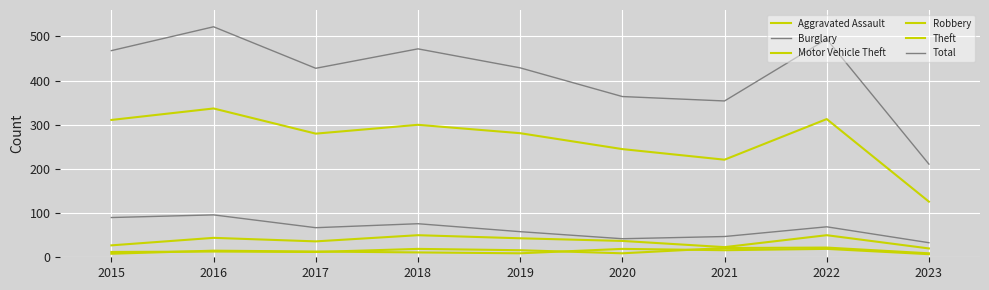

Is this an area chart (filled region under the line)?

No